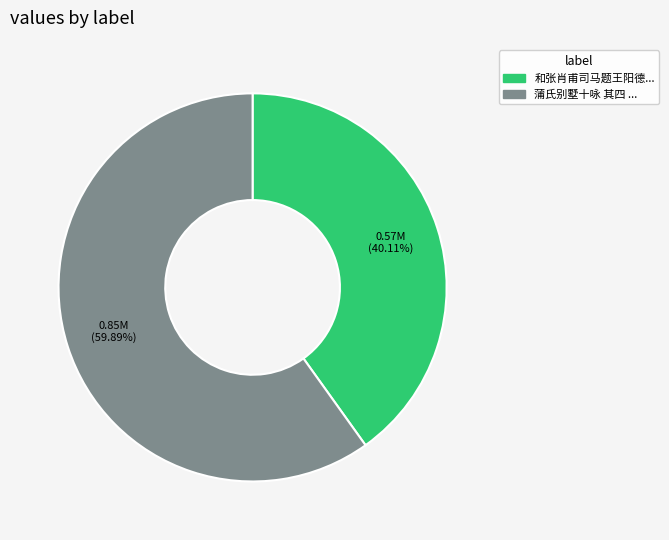

Is there any slice that represents more than half of the pie?

Yes